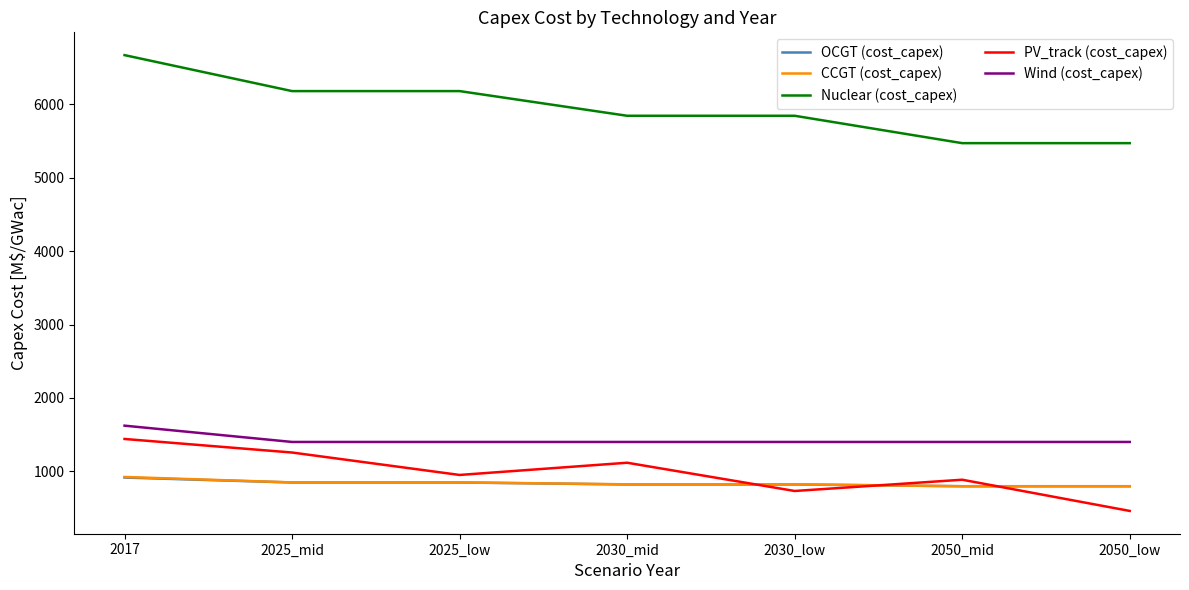

The OCGT (cost_capex) series shows 849.0 at 2025_low. True or false?

True